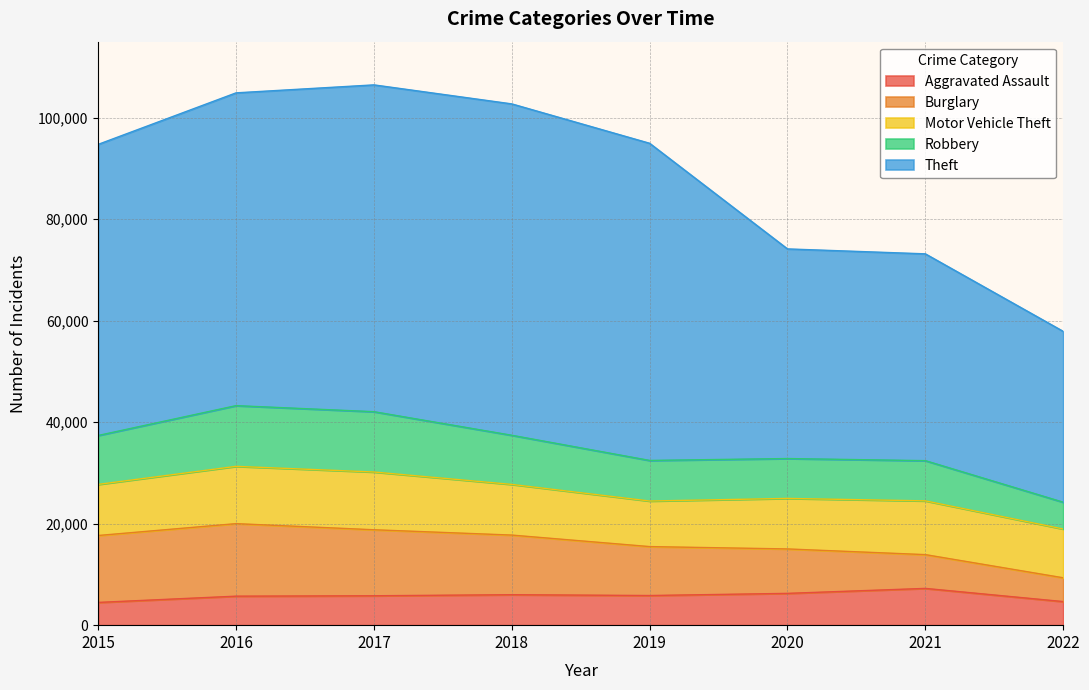

At which category does the chart reach its peak across all series?

2018